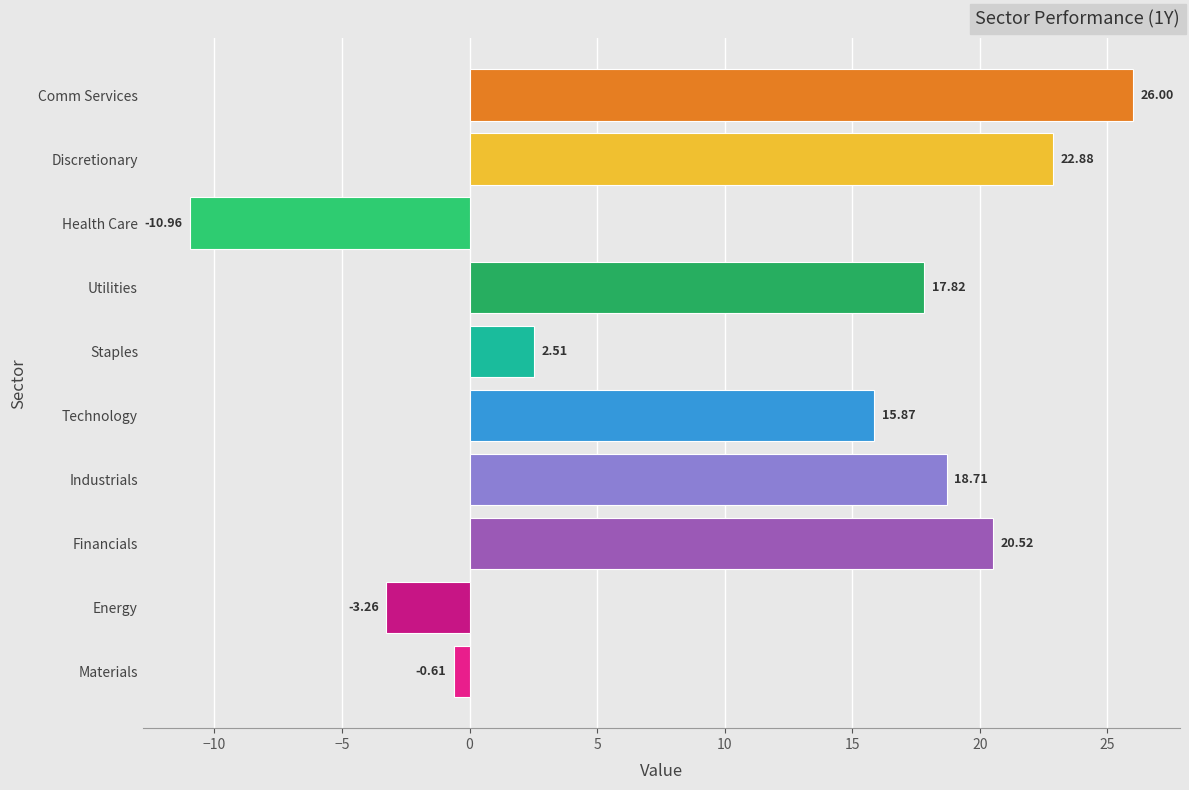

Does the chart contain stacked bars?

No